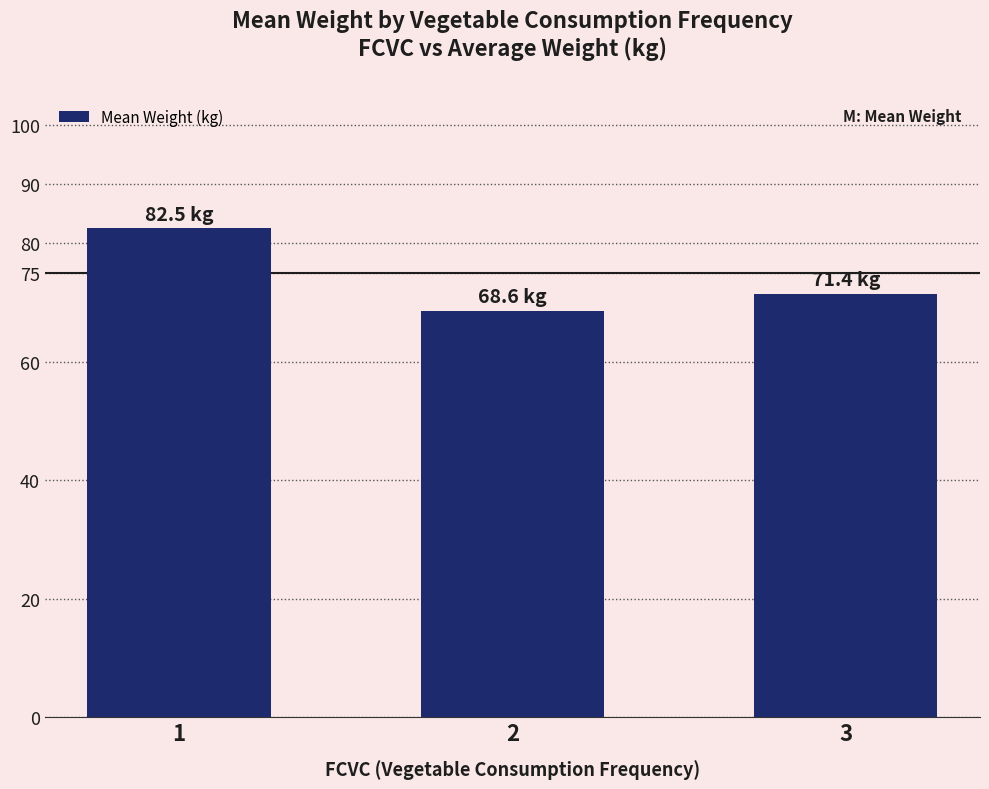

Which category has the highest value across all series?

1